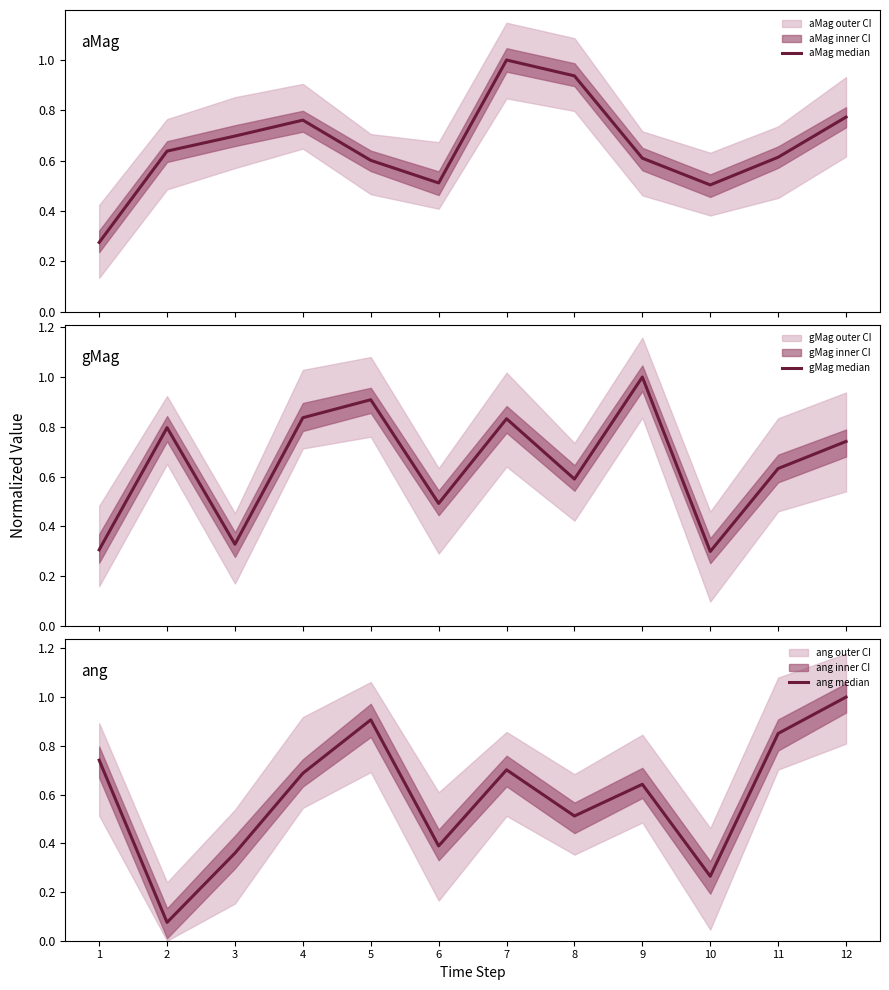

At which category is the sum across all series the highest?

7